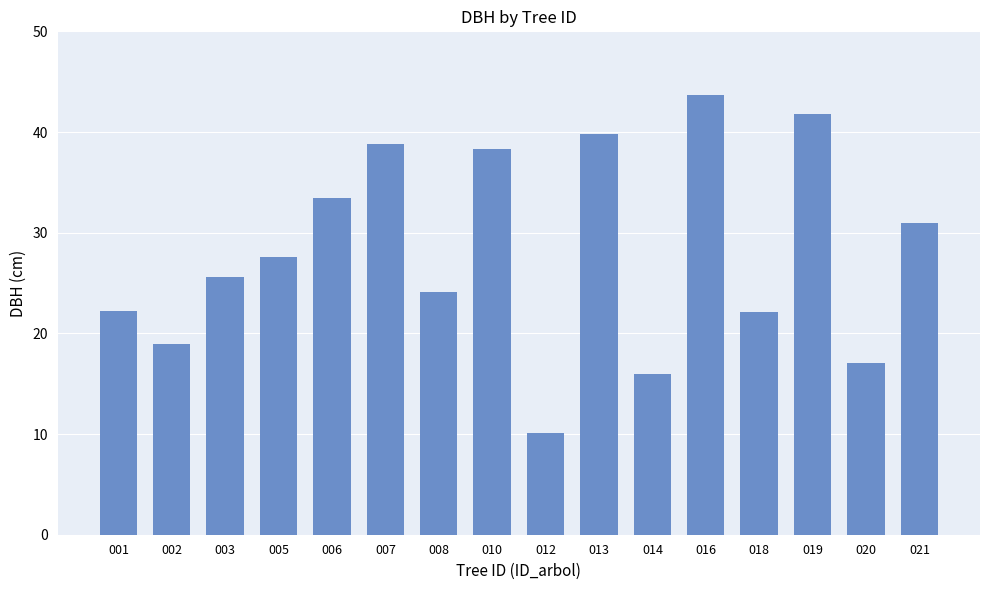

What is the value of the 6th bar from the left?

38.8